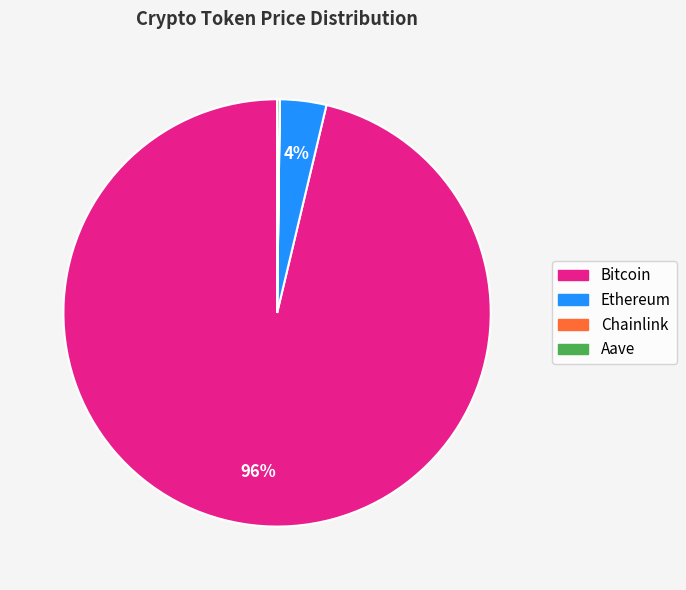

To the nearest percent, what is the average slice percentage?

25%